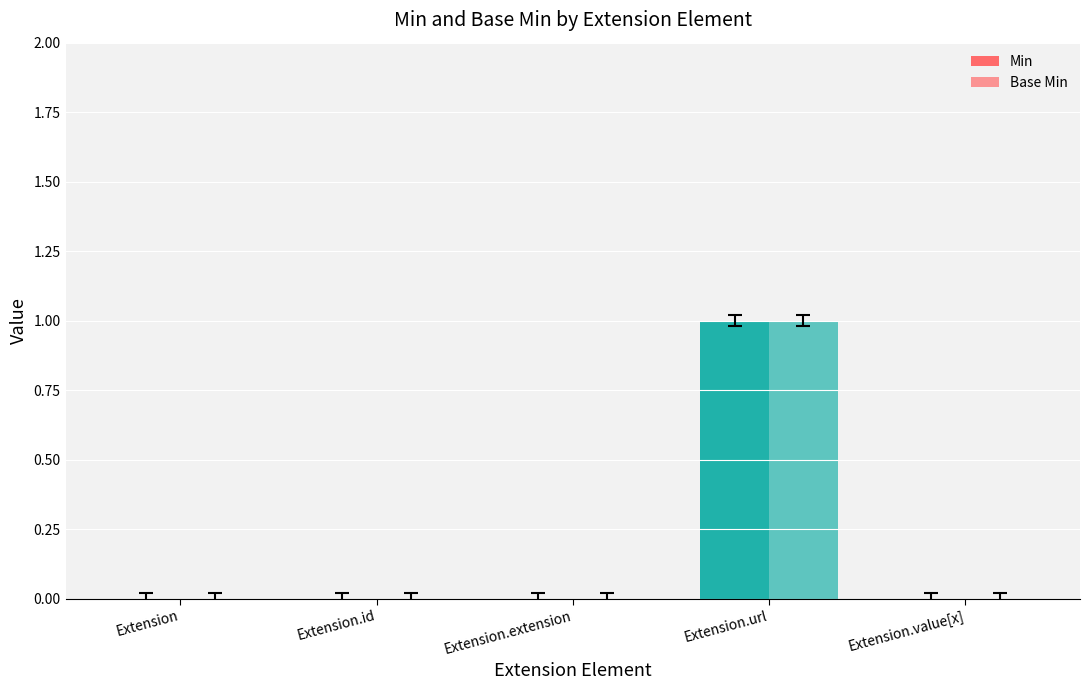

What position from the right is Extension.url?

2